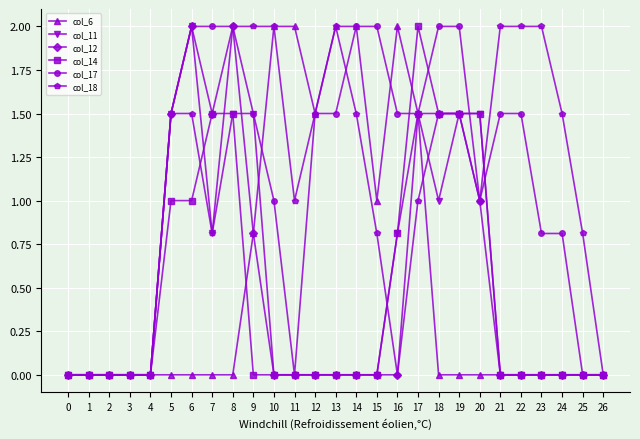

How many lines are shown in the chart?

6